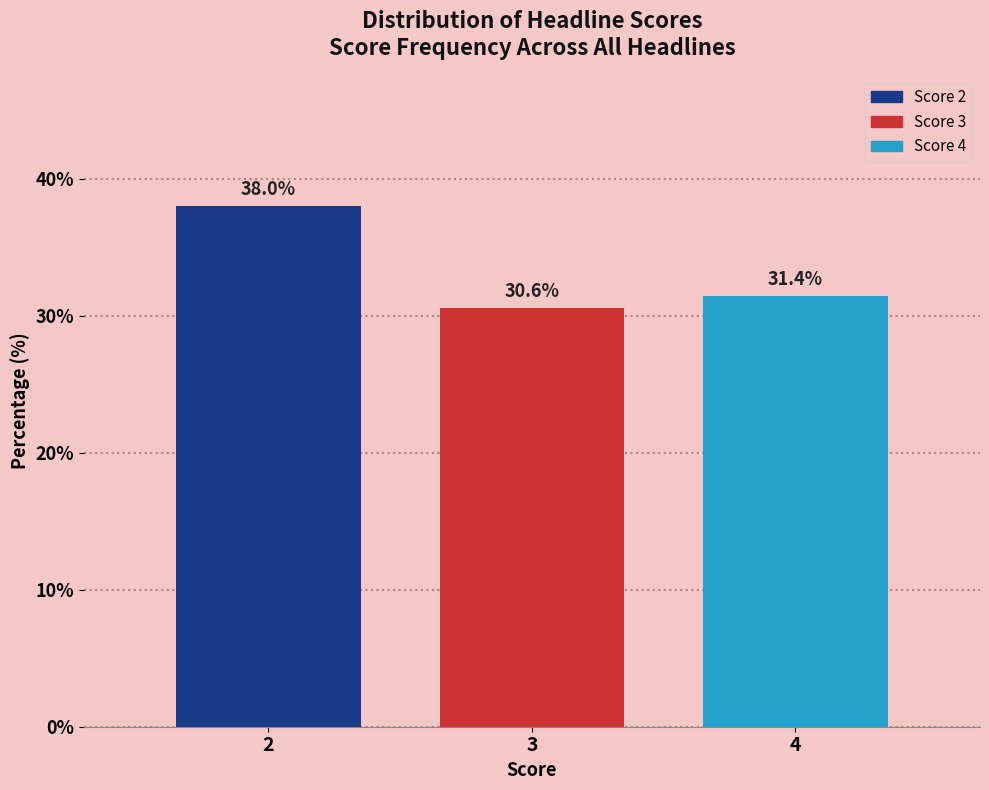

Reading right to left, transcribe all the data shown in this chart.

31.4	30.6	38.0